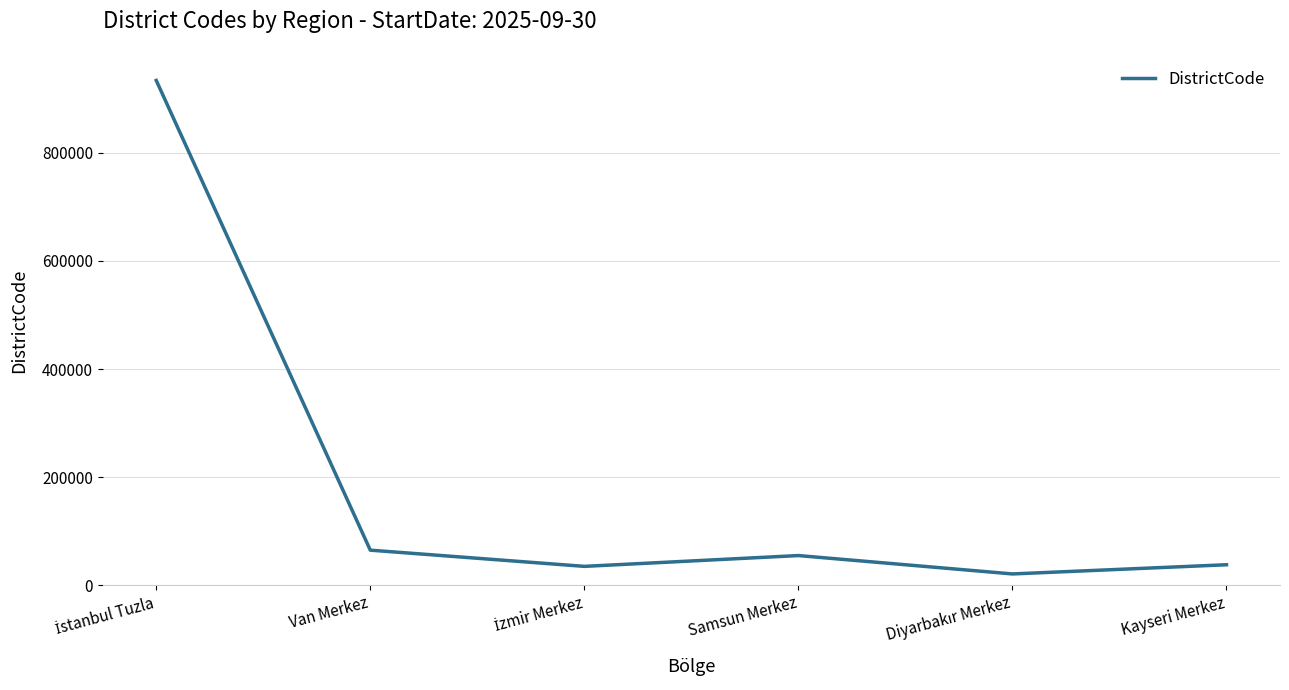

The chart shows a value of 38001 at Kayseri Merkez. True or false?

True